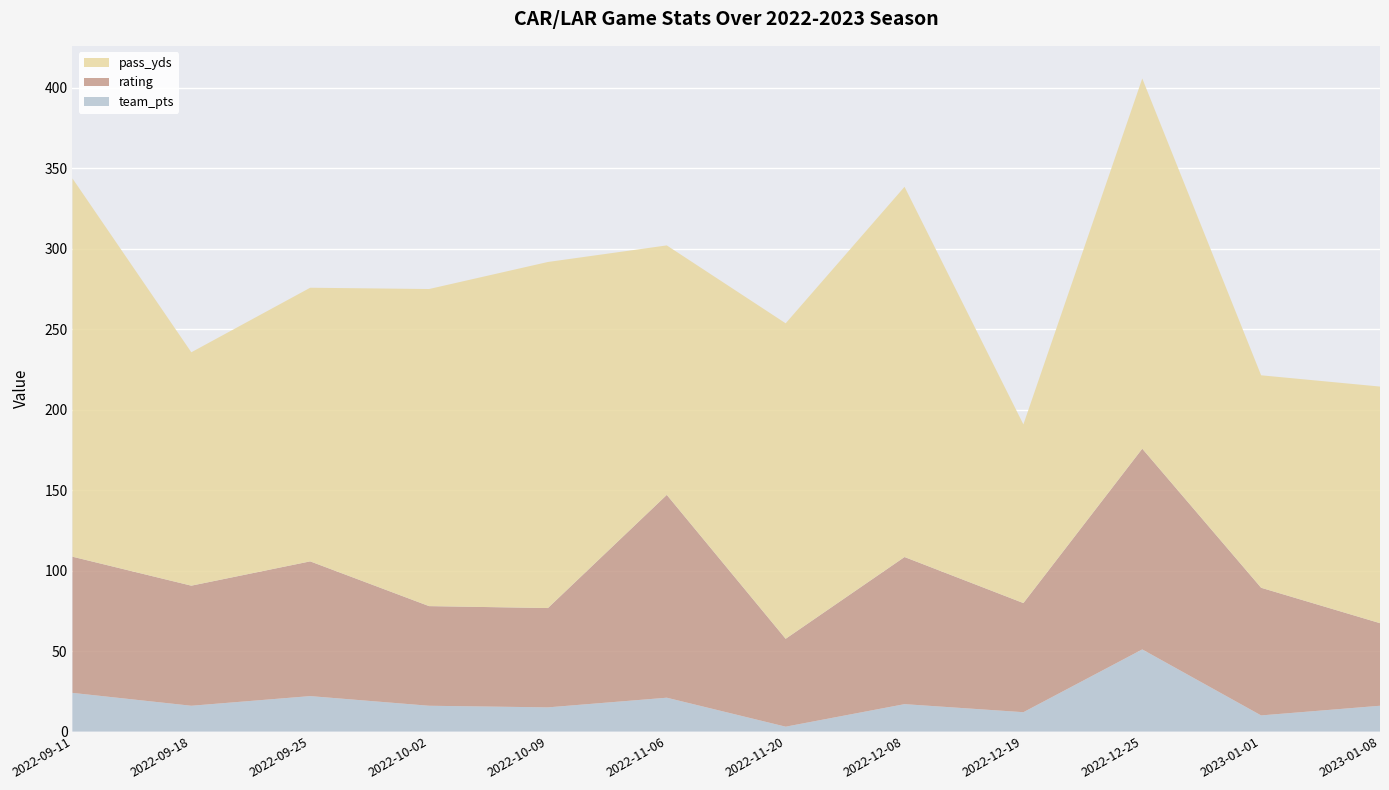

Reading left to right, extract all data points from this chart.

team_pts: 2022-09-11=24.0	2022-09-18=16.0	2022-09-25=22.0	2022-10-02=16.0	2022-10-09=15.0	2022-11-06=21.0	2022-11-20=3.0	2022-12-08=17.0	2022-12-19=12.0	2022-12-25=51.0	2023-01-01=10.0	2023-01-08=16.0
rating: 2022-09-11=84.6	2022-09-18=74.6	2022-09-25=83.7	2022-10-02=61.9	2022-10-09=61.7	2022-11-06=126.0	2022-11-20=54.6	2022-12-08=91.4	2022-12-19=67.8	2022-12-25=124.7	2023-01-01=79.3	2023-01-08=51.3
pass_yds: 2022-09-11=235.0	2022-09-18=145.0	2022-09-25=170.0	2022-10-02=197.0	2022-10-09=215.0	2022-11-06=155.0	2022-11-20=196.0	2022-12-08=230.0	2022-12-19=111.0	2022-12-25=230.0	2023-01-01=132.0	2023-01-08=147.0